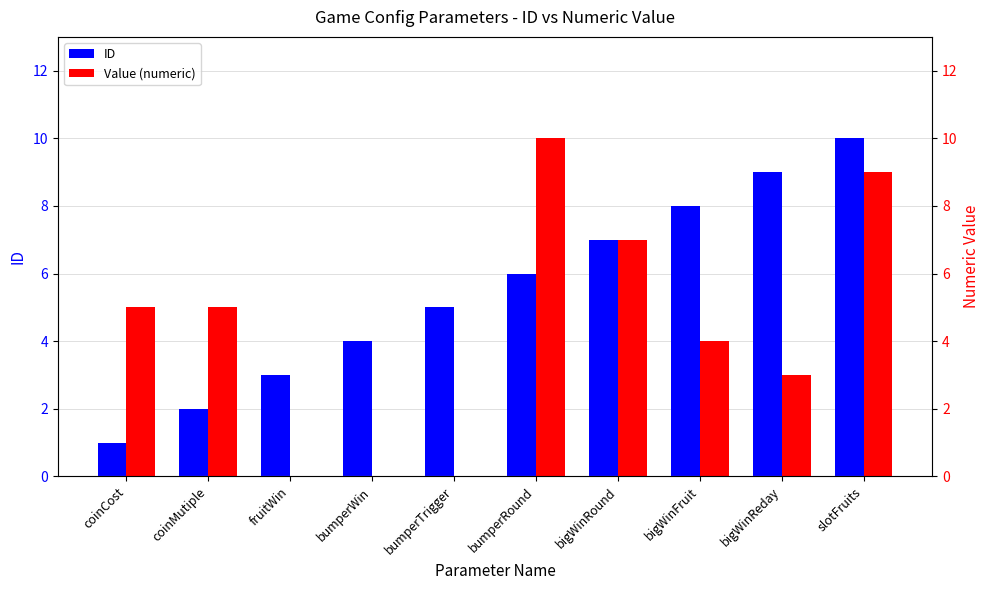

What is the label of the 9th bar from the left?

bigWinReday